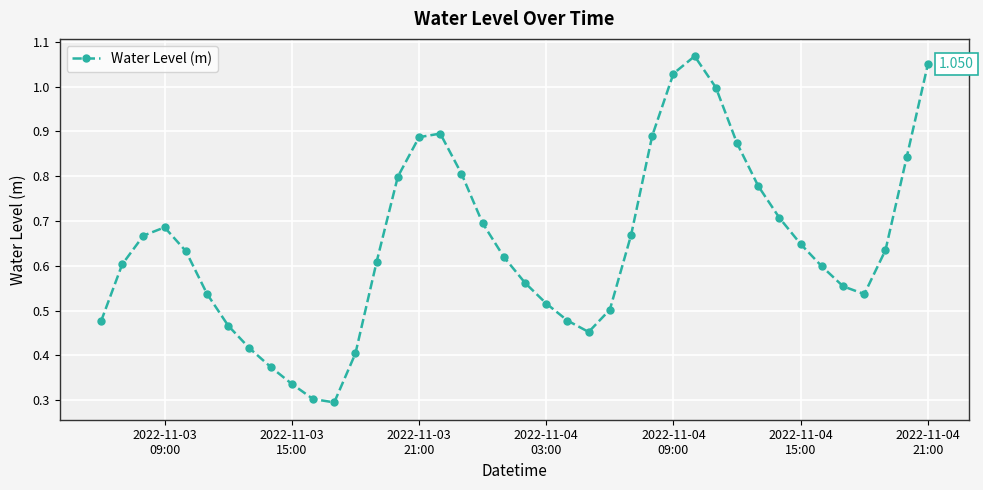

How many points are higher than both their immediate neighbors (excluding endpoints)?

3